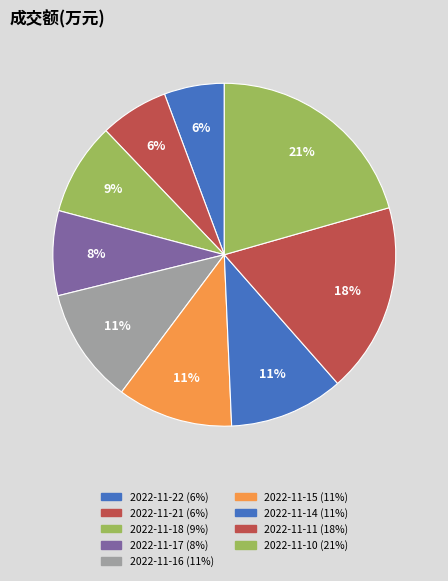

How many slices are in this pie chart?

9